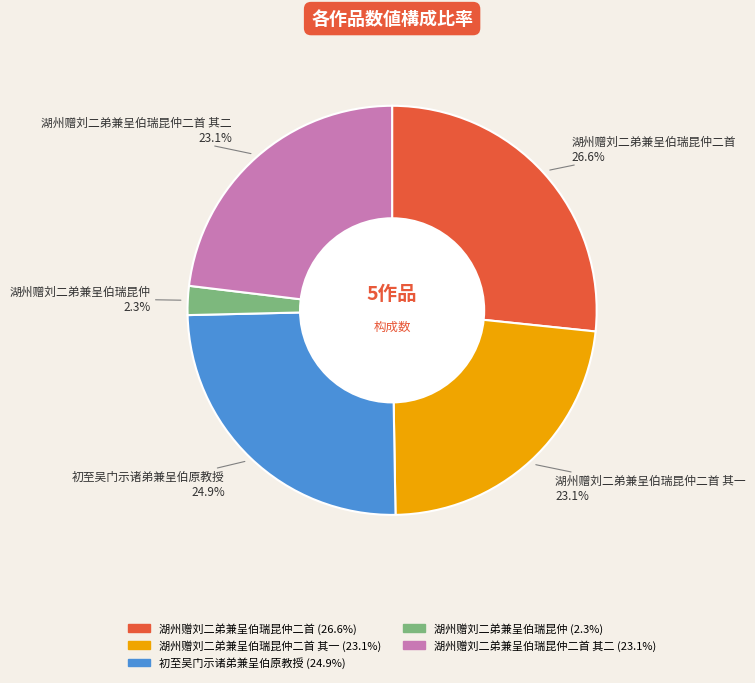

Is there any slice that represents more than half of the pie?

No